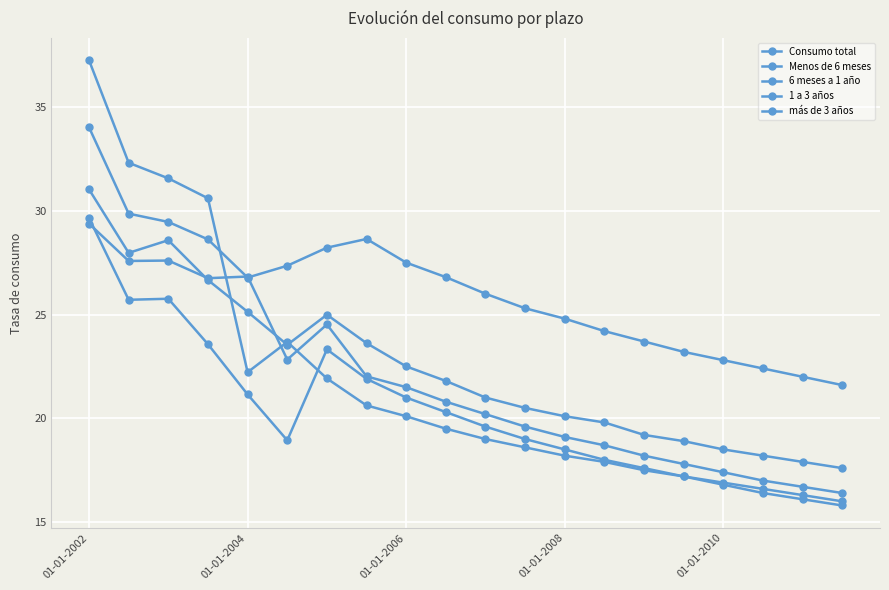

Count the number of categories in the chart.

20